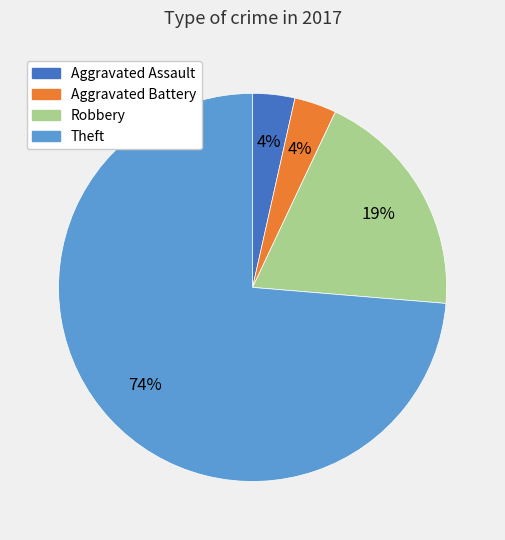

Is it true that Aggravated Assault is 4% of the pie?

True